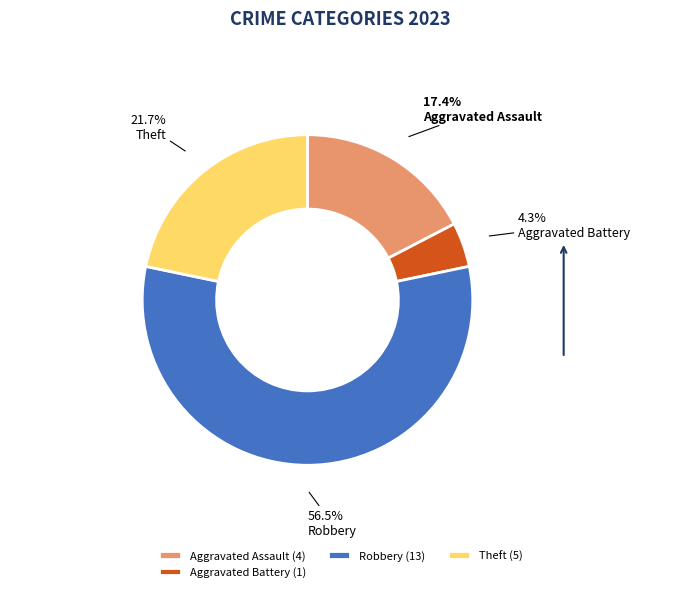

Approximately how many times larger is the value at Aggravated Assault compared to Robbery?

0.3